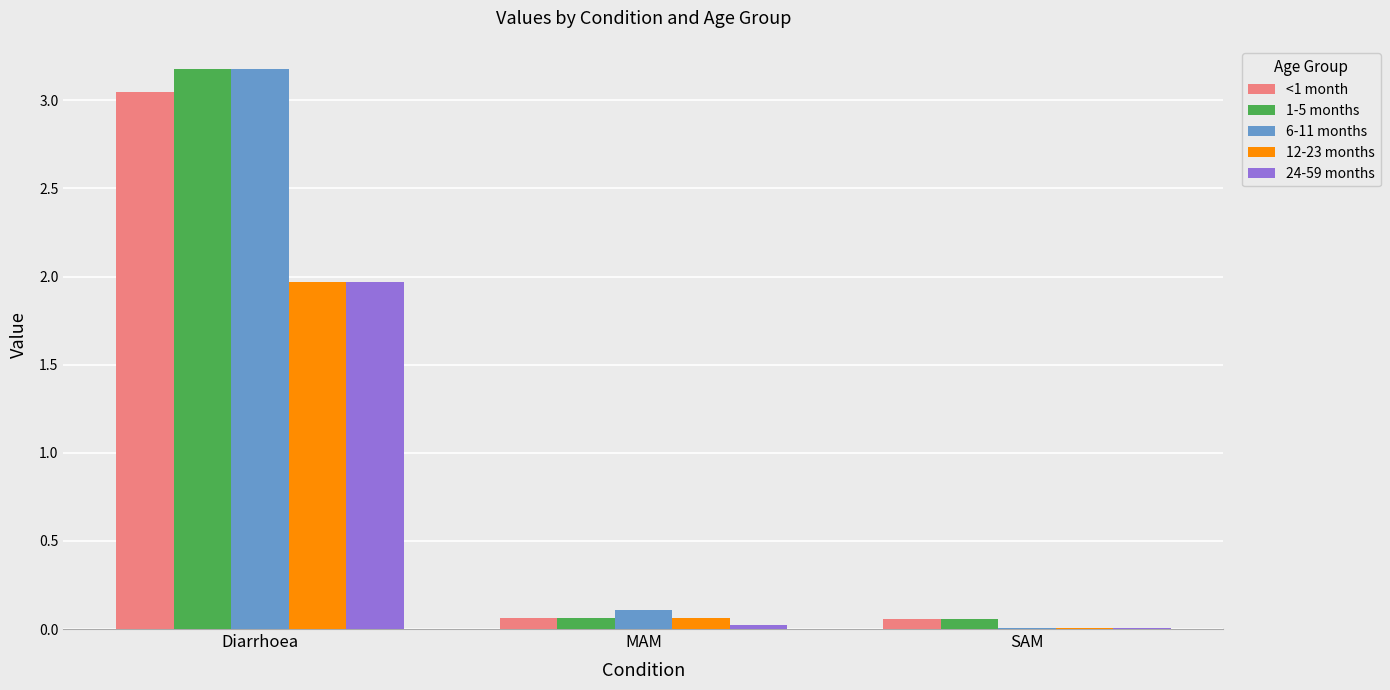

At which category is the sum across all series the highest?

Diarrhoea